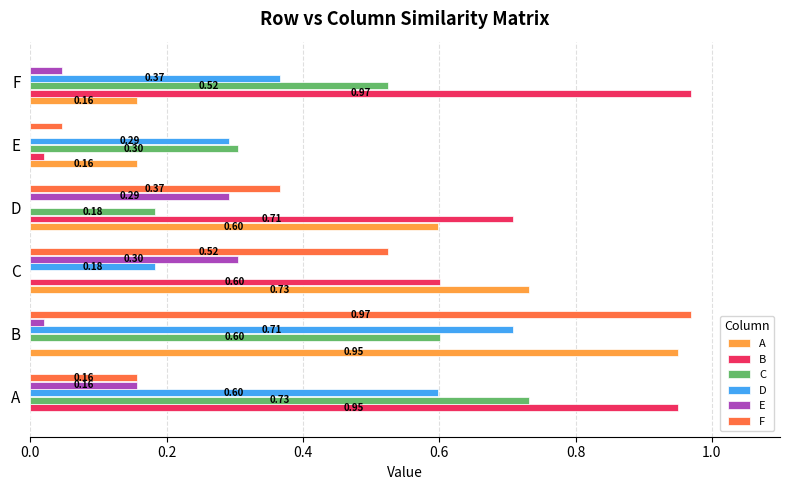

What is the sum of the E values at D and B?

0.3